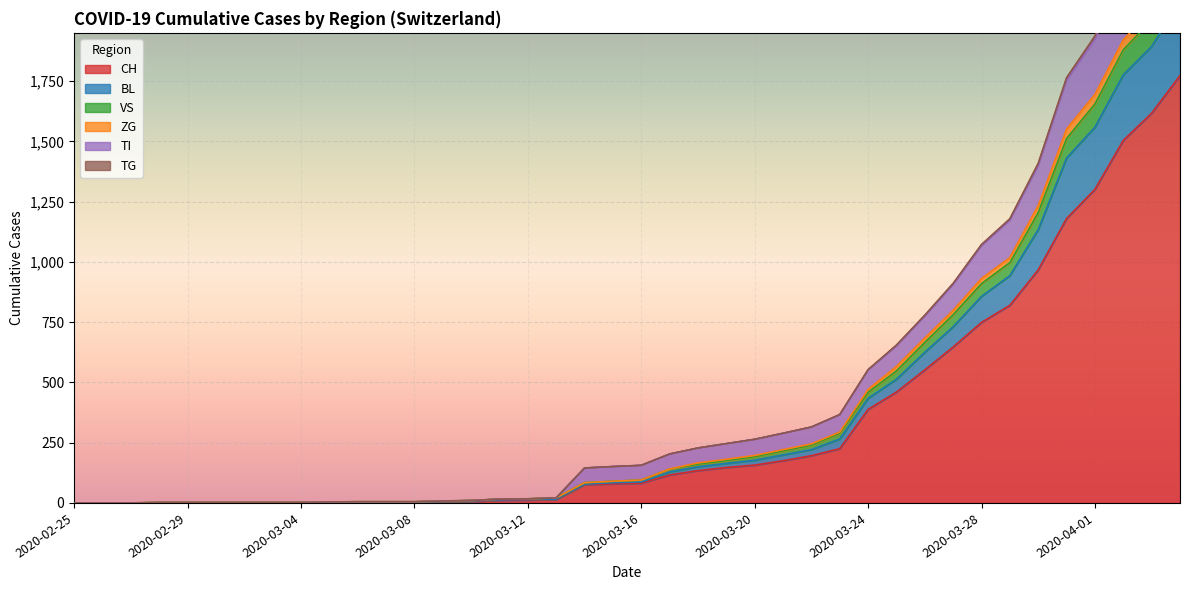

Count the number of data series in this chart.

6